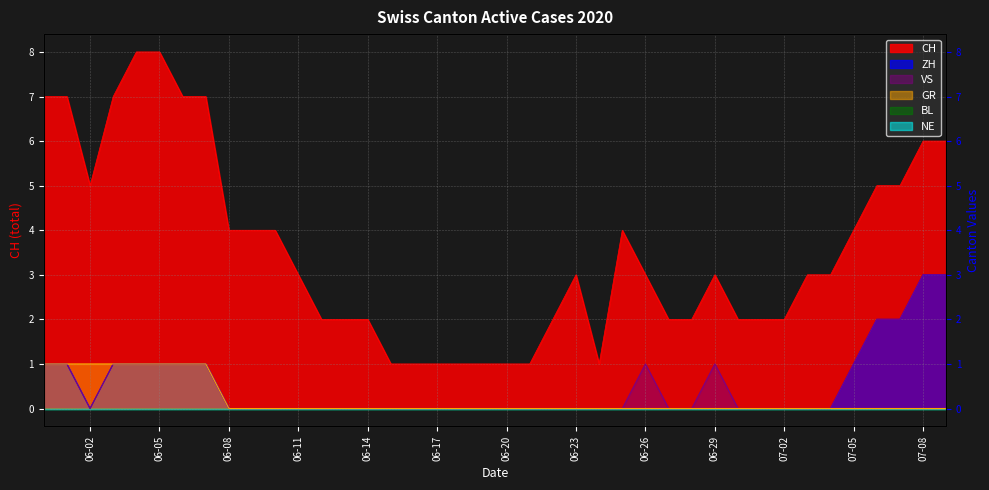

True or false: ZH and VS intersect in this chart.

False